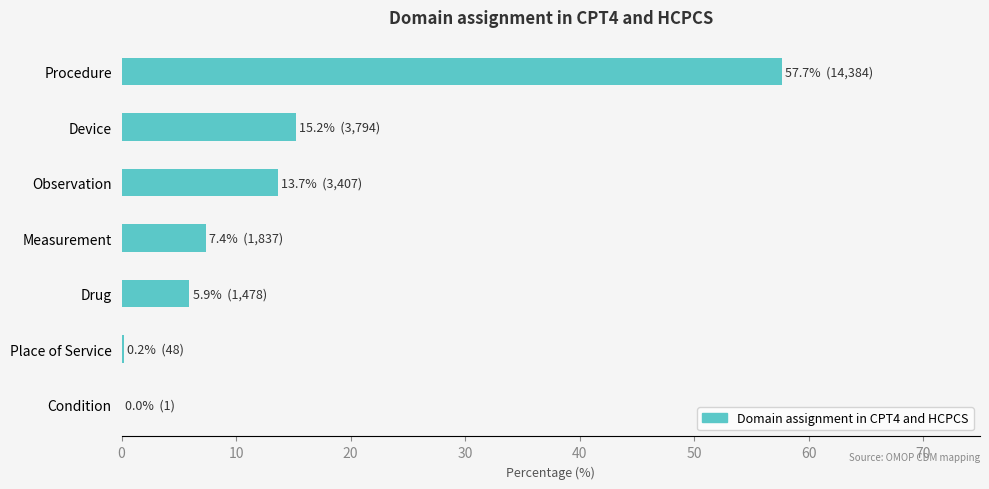

What is the sum of all values?

100.0